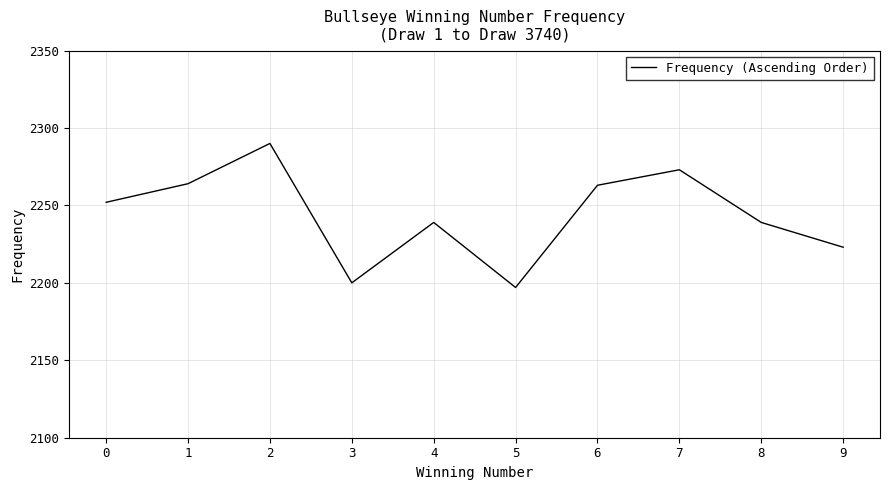

What is the ratio of the value at 7 to the value at 5?

1.0